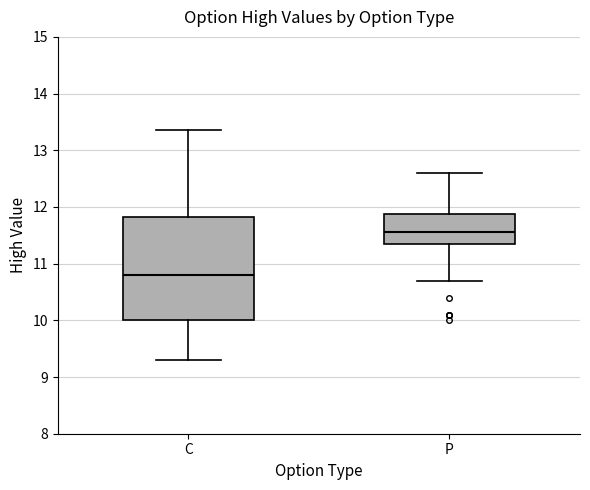

Reading left to right, read every box against the y-axis: the position of its median line, the range the box covers, and the ends of its whiskers. The values are not printed on the chart, so give them approximately, as read against the axis.

C: median 10.8, box 10.0 to 11.8, whiskers 9.3 to 13.4
P: median 11.6, box 11.4 to 11.9, whiskers 10.7 to 12.6